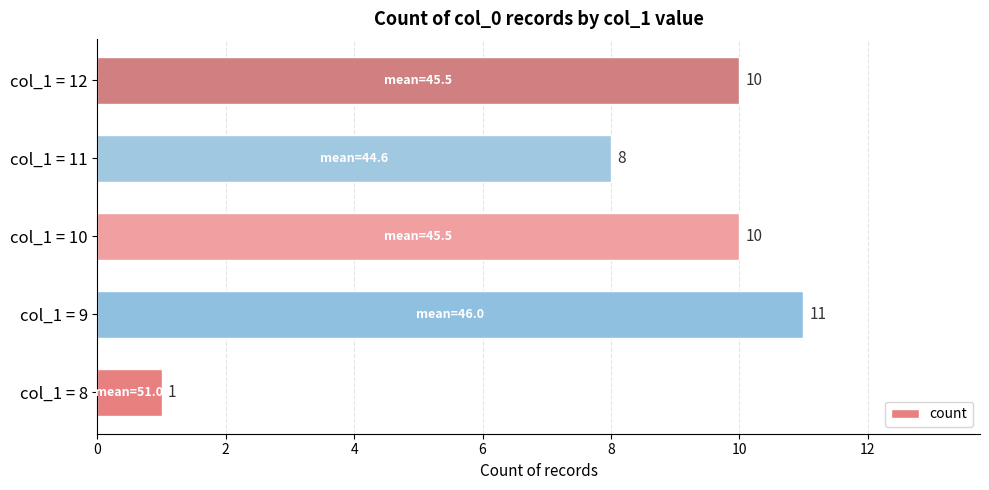

How many values are between 8 and 10?

3